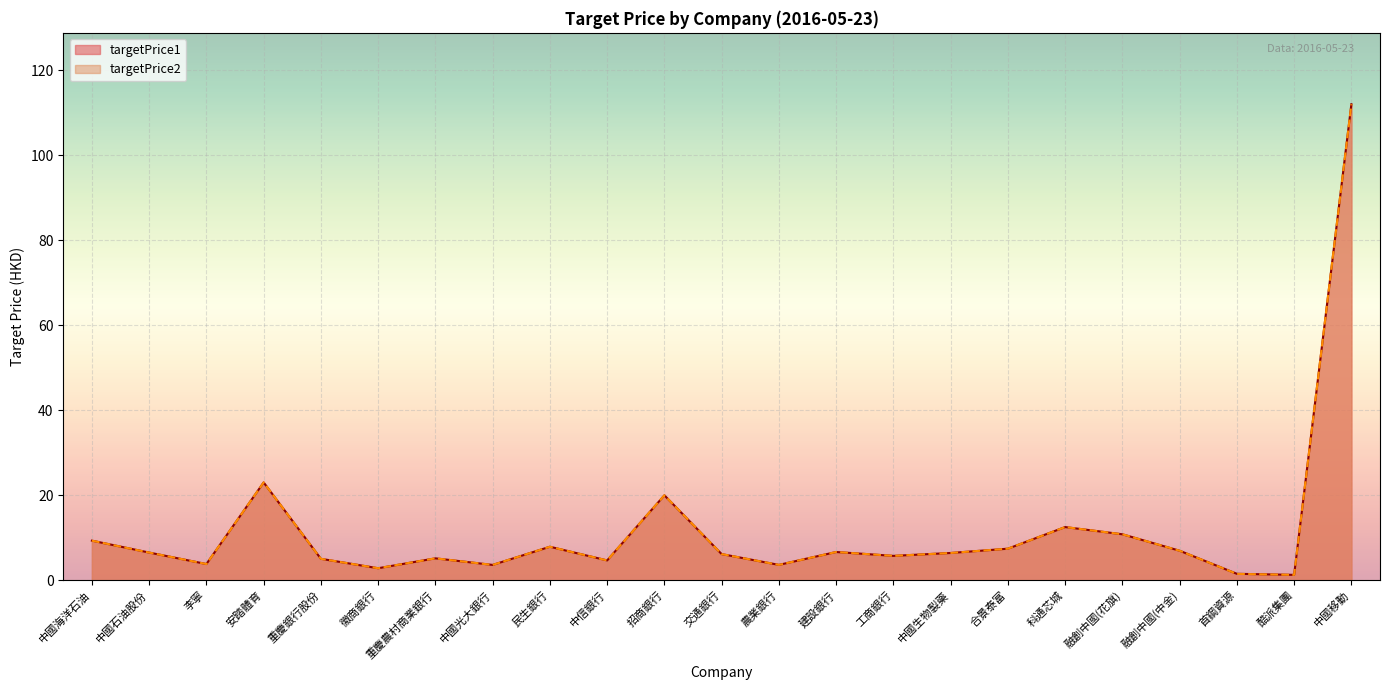

What is the difference between the maximum and minimum values in the targetPrice1 series?

110.8